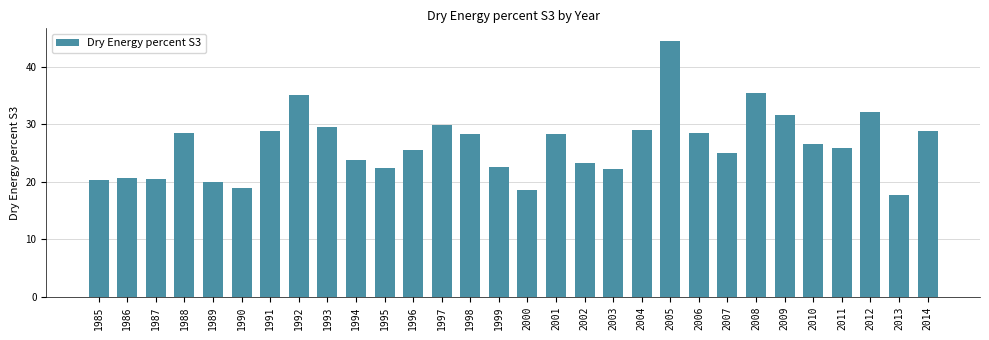

What is the ratio of the value at 1999 to the value at 1995?

1.0